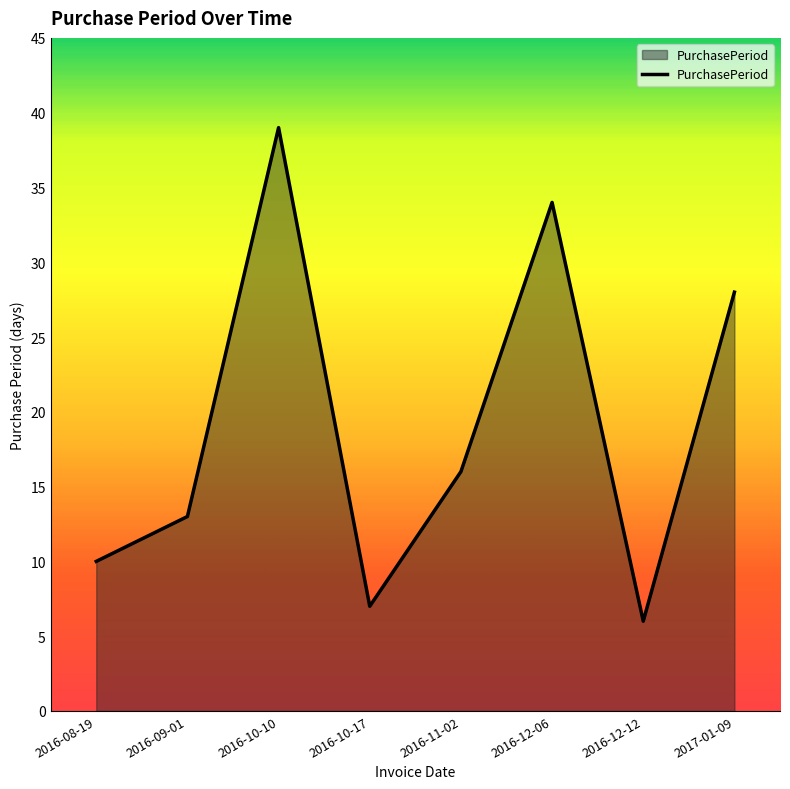

Is it true that the value at 2016-10-10 is 39?

True